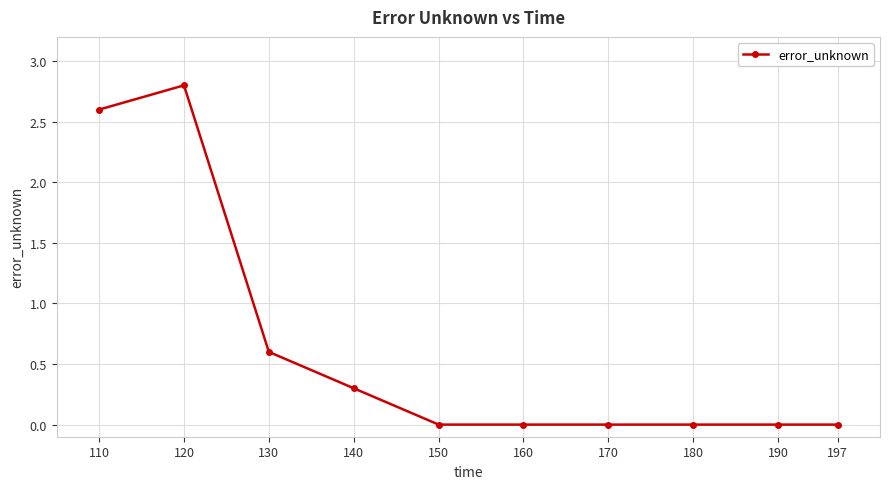

Read the value at 130.

0.6